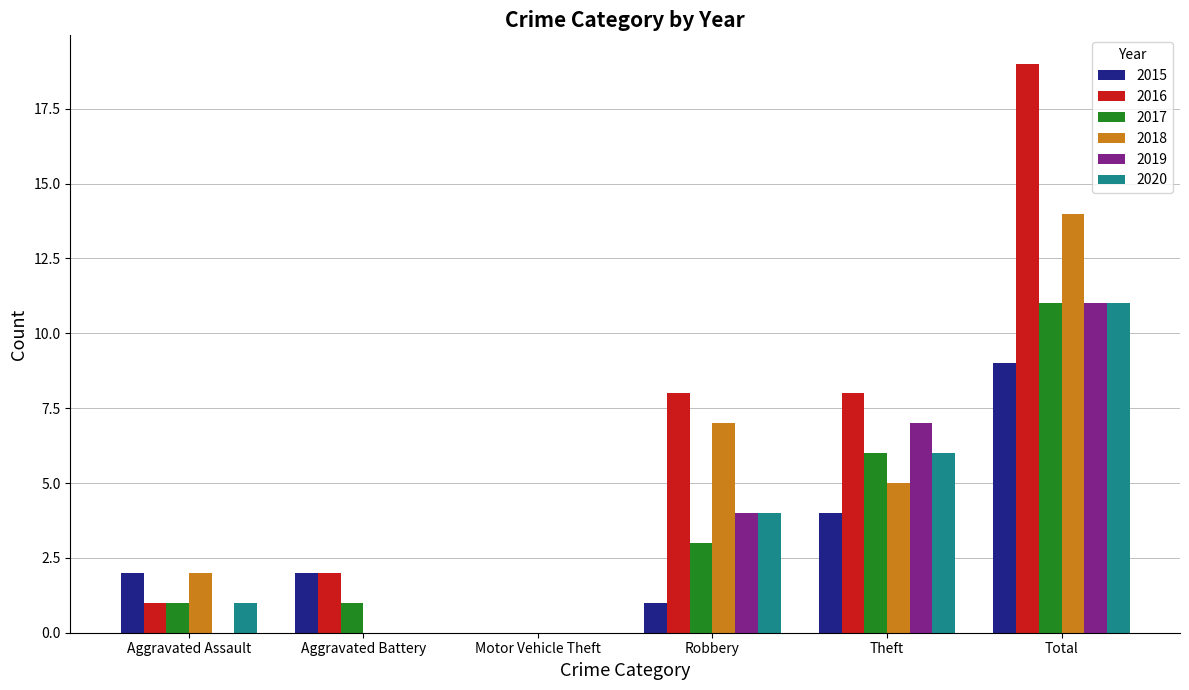

Reading left to right, list all the values displayed in this chart.

2015: 2	2	0	1	4	9
2016: 1	2	0	8	8	19
2017: 1	1	0	3	6	11
2018: 2	0	0	7	5	14
2019: 0	0	0	4	7	11
2020: 1	0	0	4	6	11